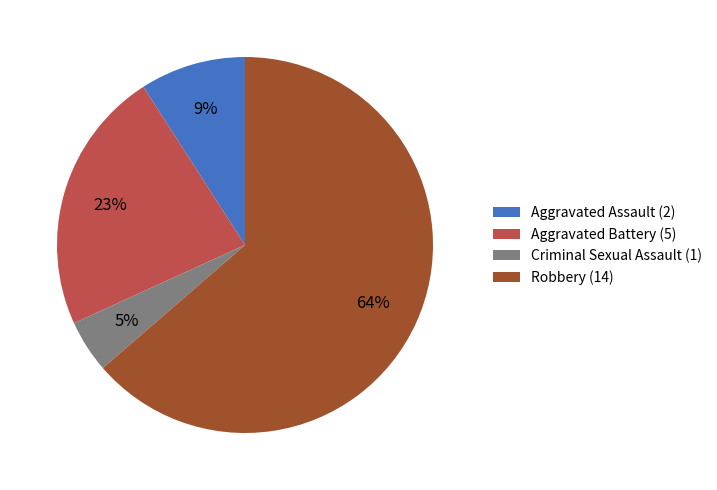

Count the number of slices in the pie.

4